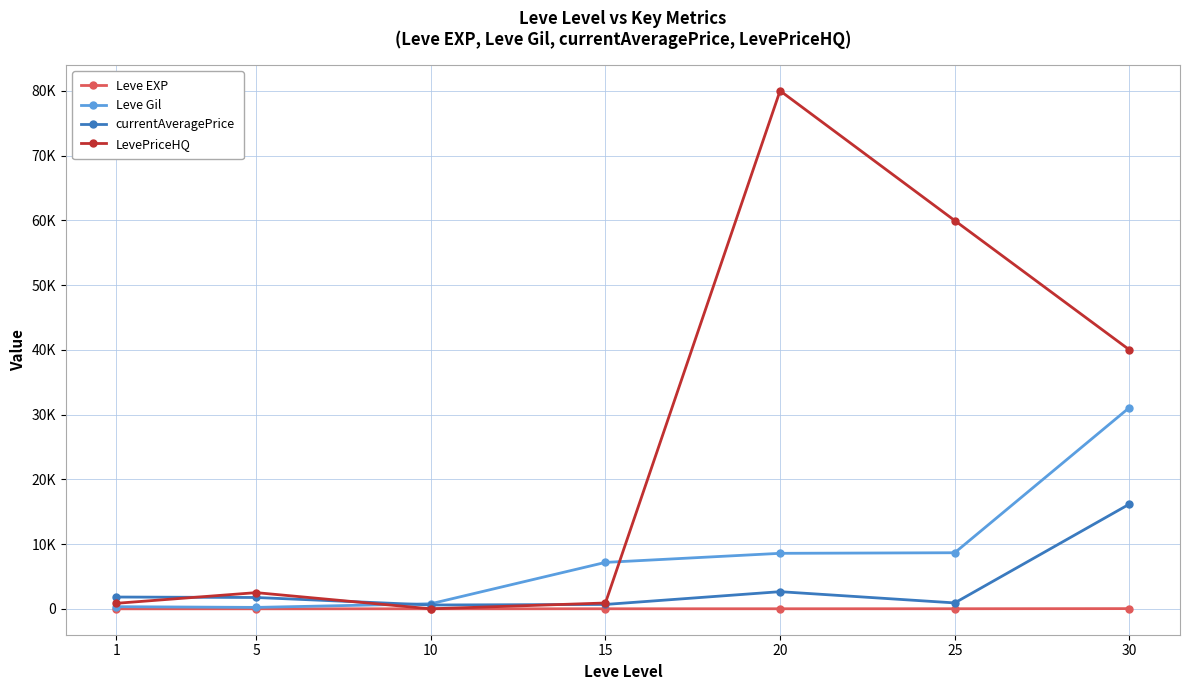

List the labels in order of Leve EXP value, largest first.

30, 25, 20, 15, 10, 1, 5